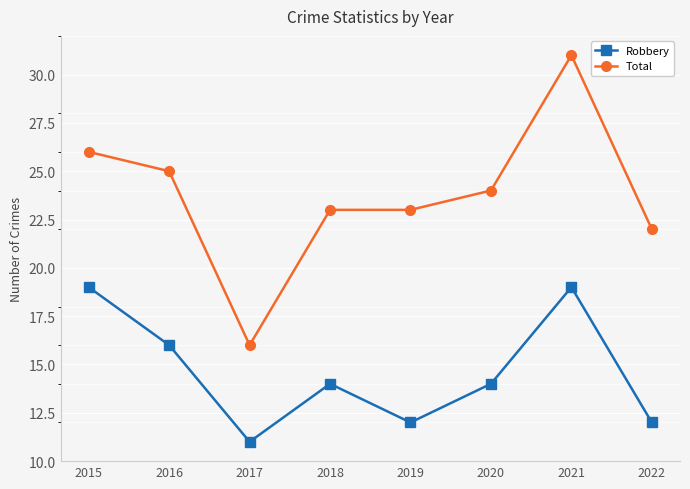

Reading left to right, list all the values displayed in this chart.

Robbery: 2015=19	2016=16	2017=11	2018=14	2019=12	2020=14	2021=19	2022=12
Total: 2015=26	2016=25	2017=16	2018=23	2019=23	2020=24	2021=31	2022=22